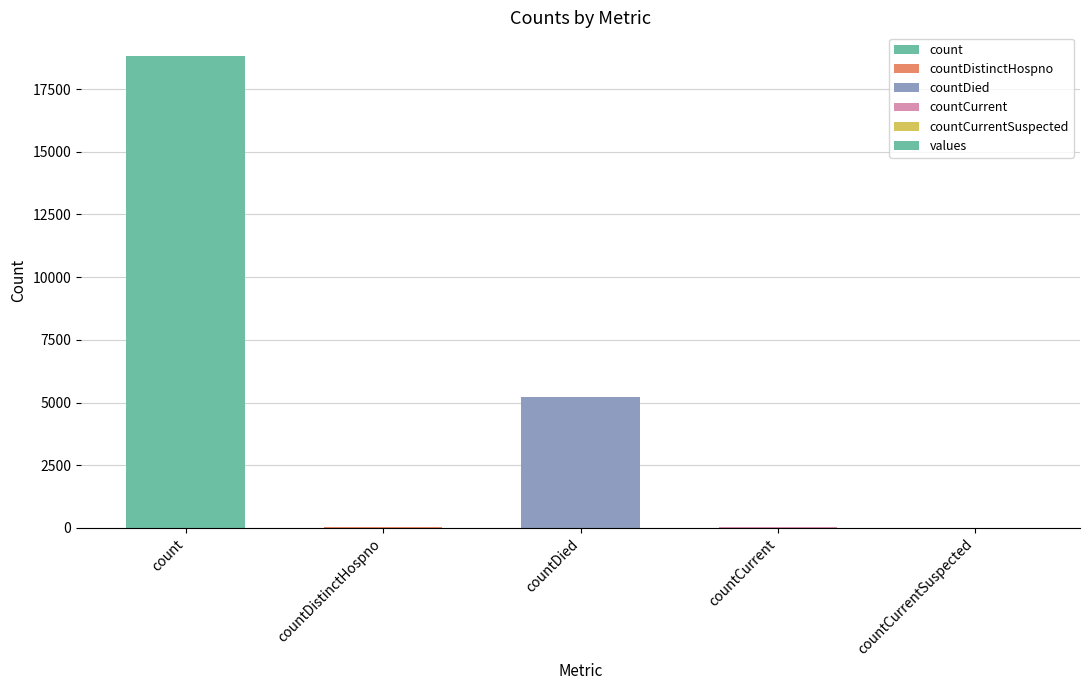

What is the average value?

4820